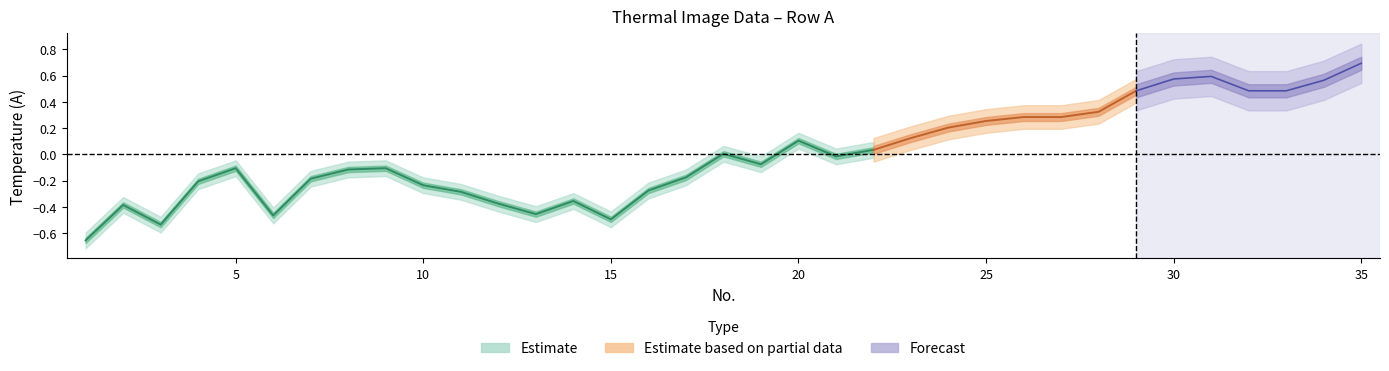

Between 29 and 6, which is larger?

29